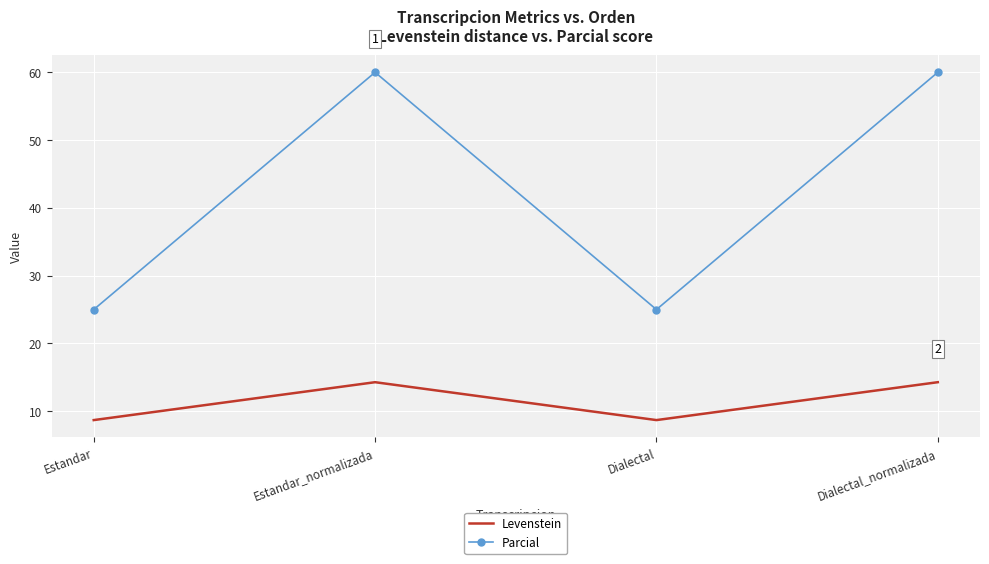

Which series has the widest spread of values?

Parcial